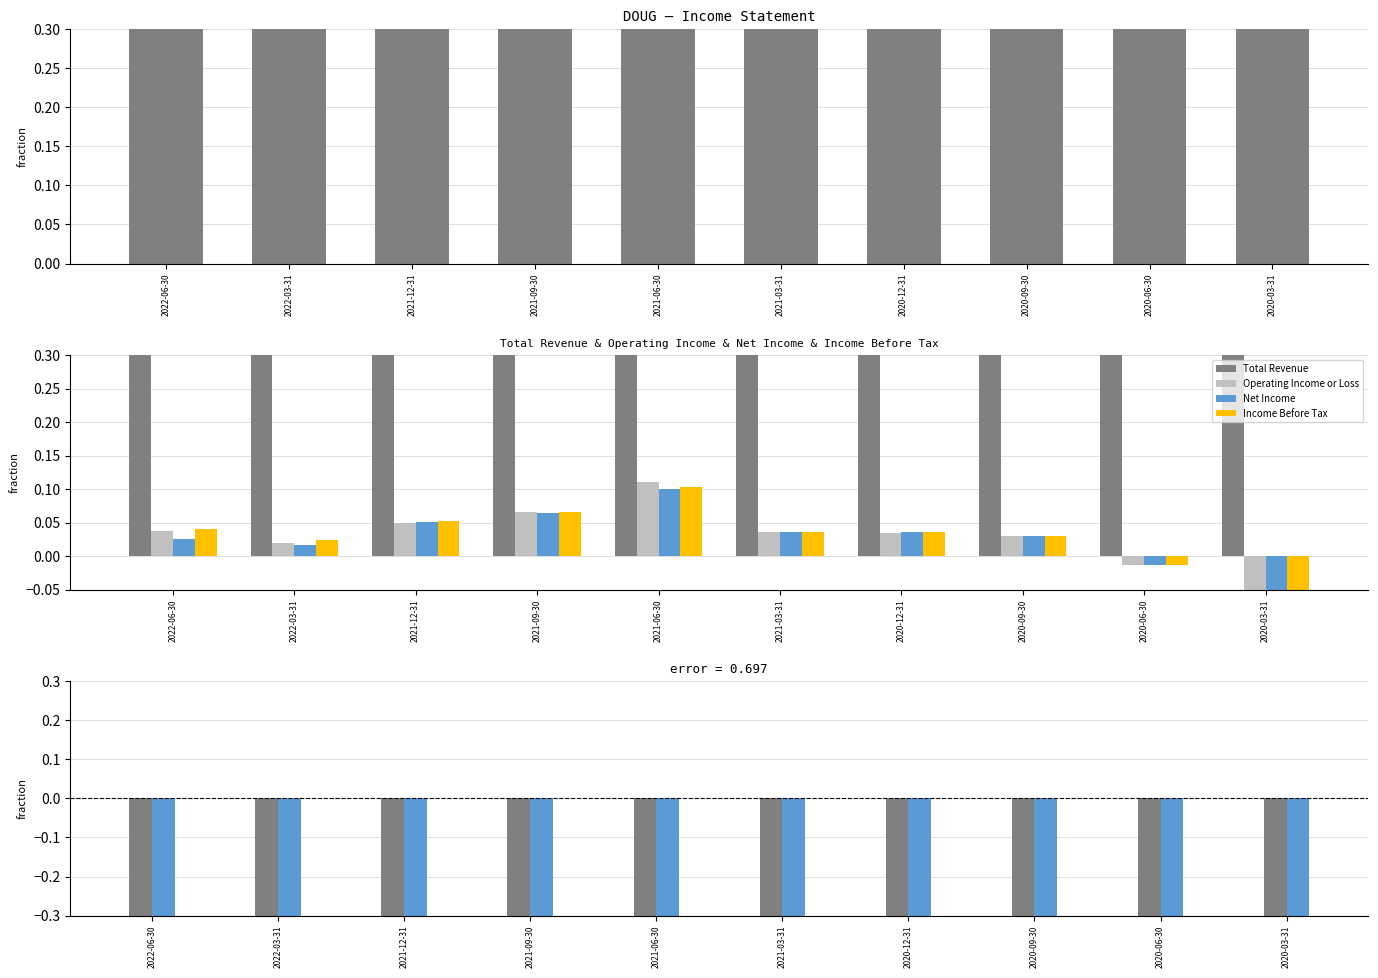

Is the value of Net Income residual at 2020-12-31 greater than the value of Income Before Tax at 2021-09-30?

No